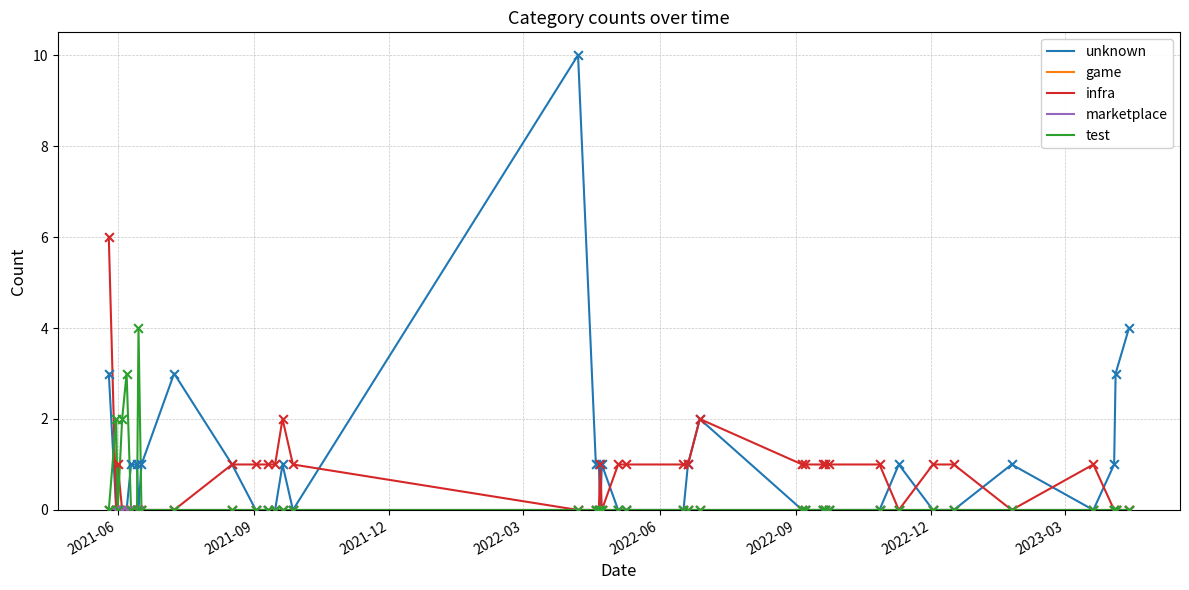

Is this an area chart (filled region under the line)?

No